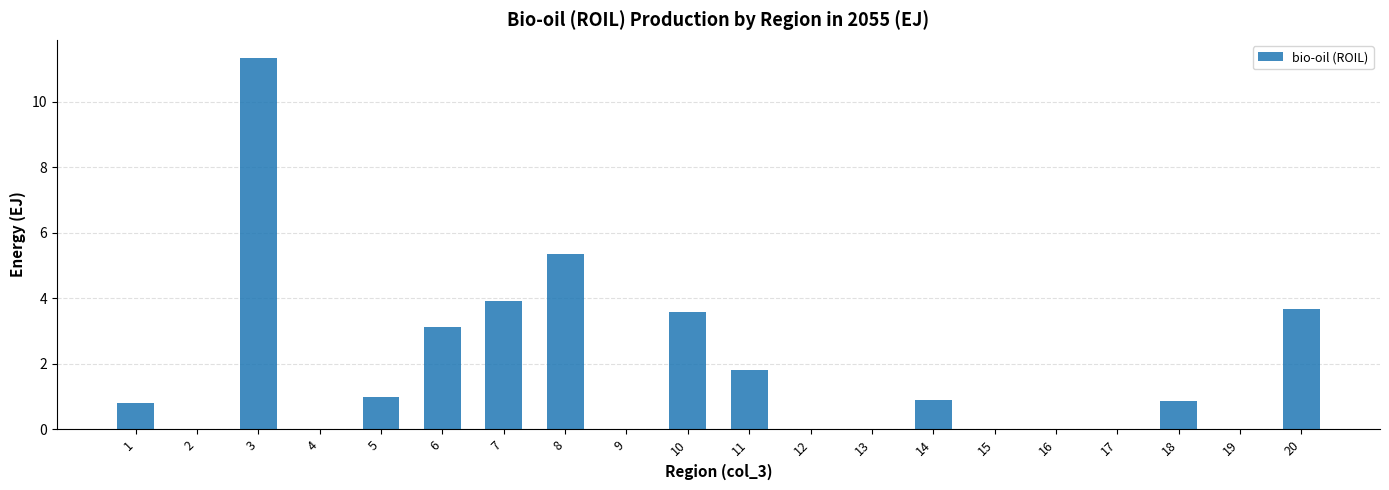

Is it true that the value at 7 is 3.9?

True